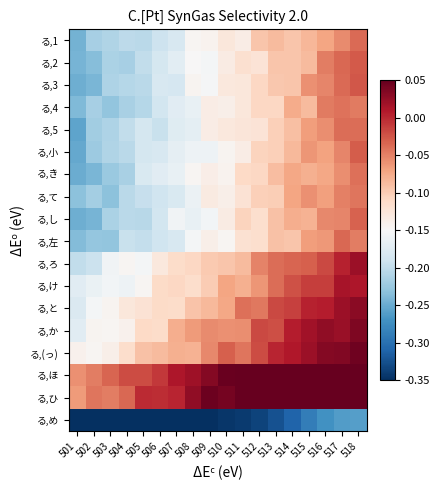

At which category is the sum across all series the highest?

518